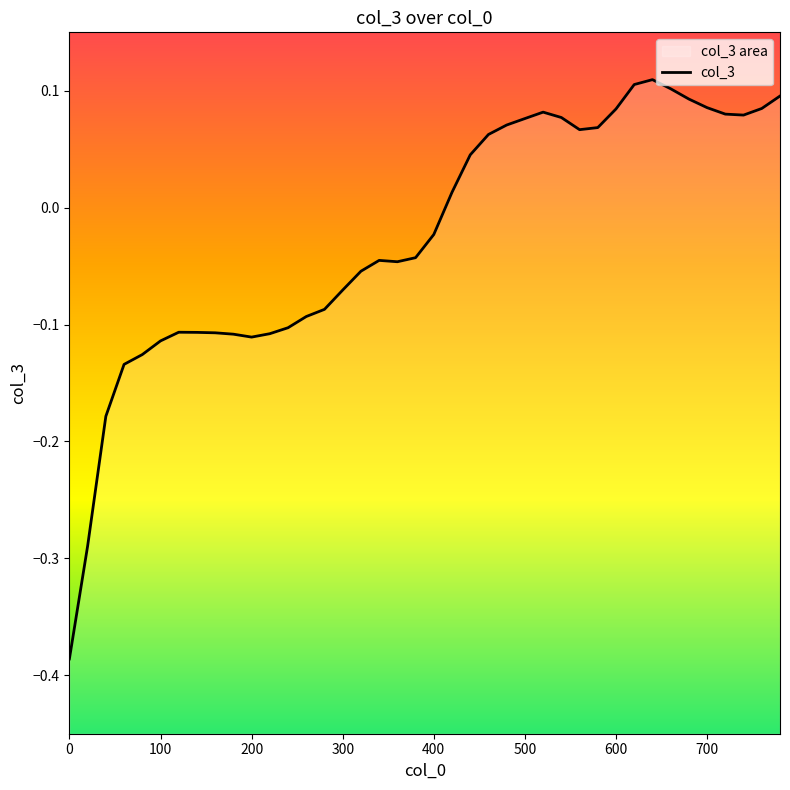

How many values are below 0?

21